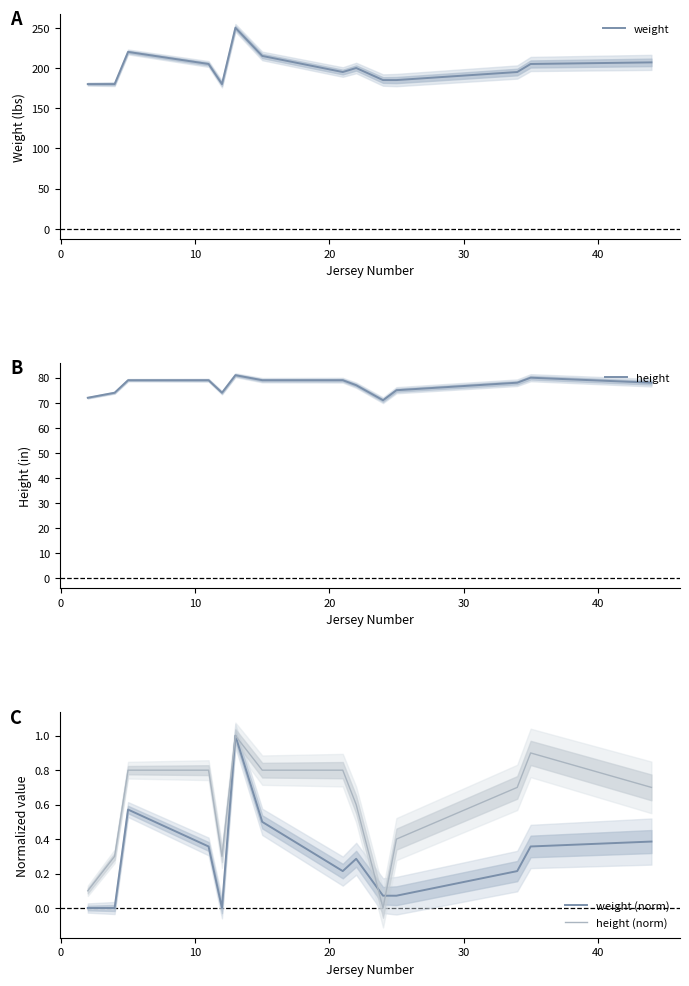

What is the sum of all height (norm) values?

8.2